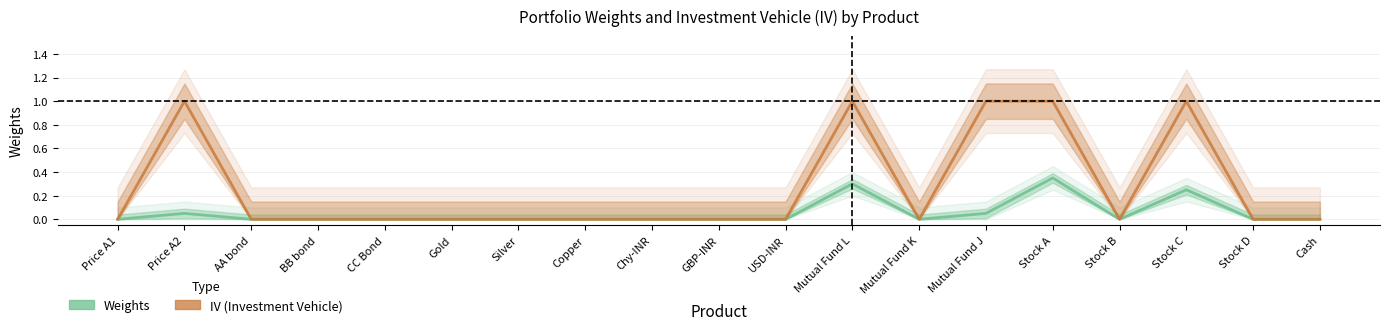

Which series changed the most between Copper and Mutual Fund K?

Weights